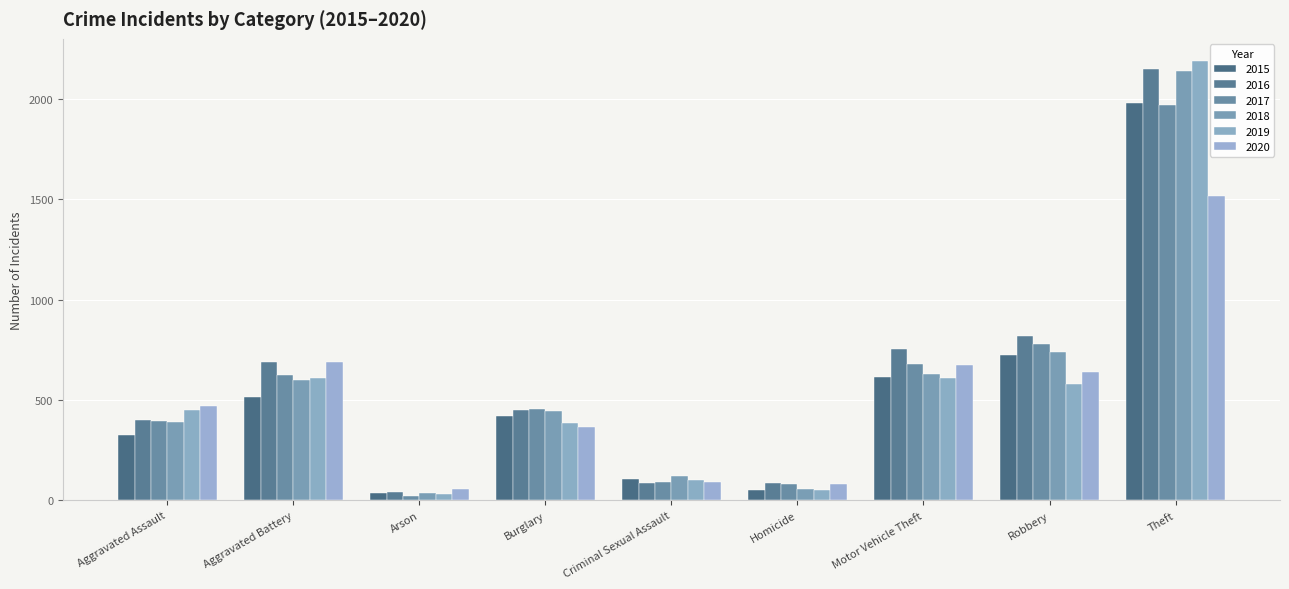

Where does the 2018 series first go above 443?

Aggravated Battery